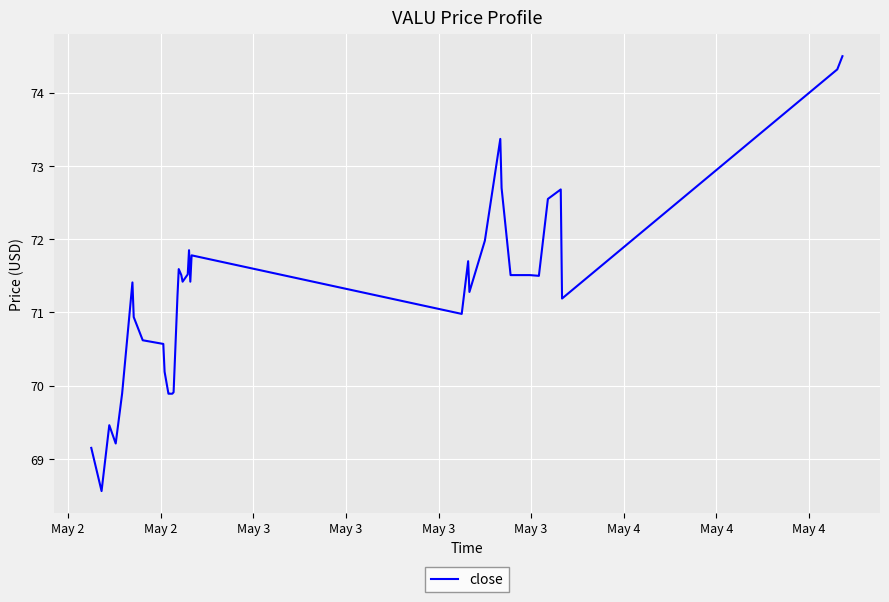

What is the minimum value shown in the chart?

68.6